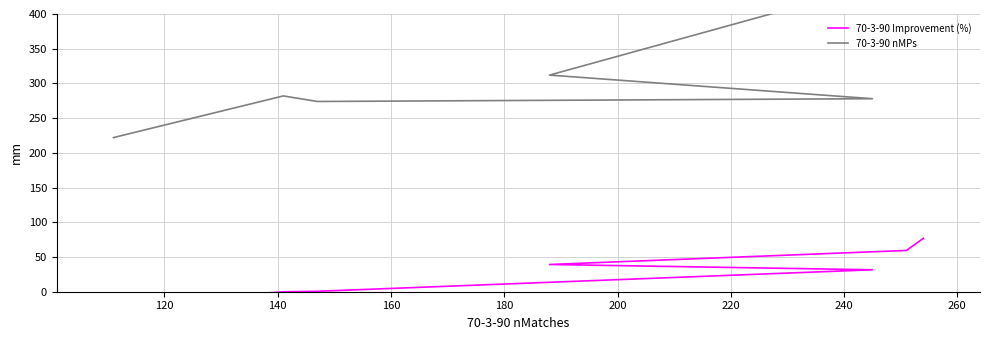

The 70-3-90 Improvement (%) series shows 51.6 at 140. True or false?

False